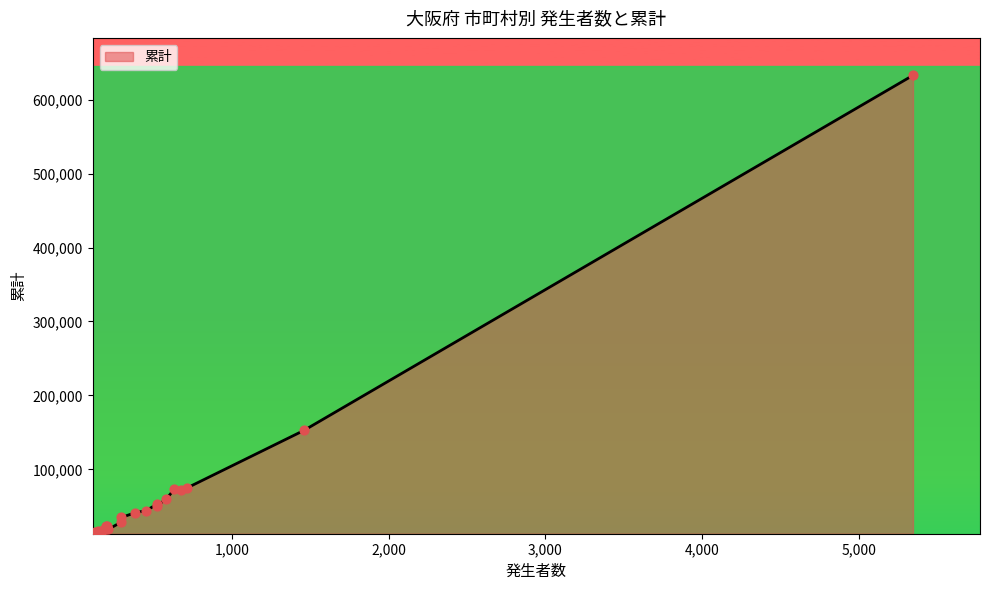

What is the difference between the maximum and minimum values?

617527